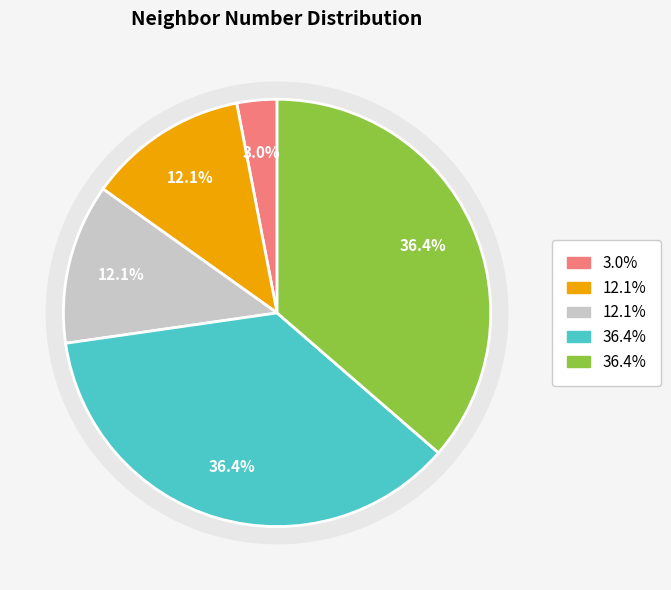

Does 3 represent more than half of the total?

No